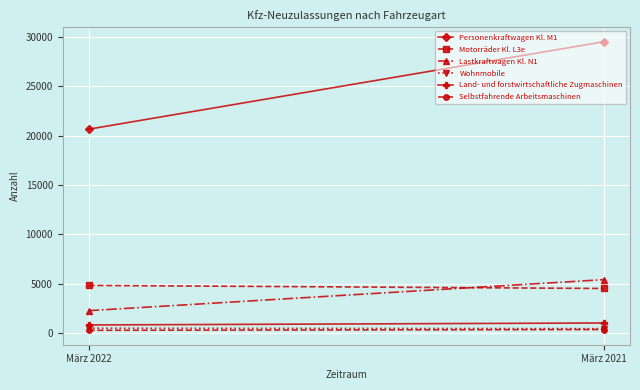

The Motorräder Kl. L3e series shows 4511 at März 2021. True or false?

True